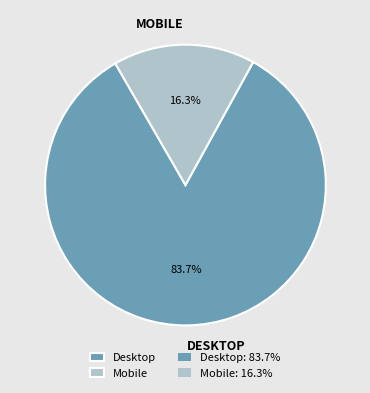

Is there a majority slice in this chart?

Yes